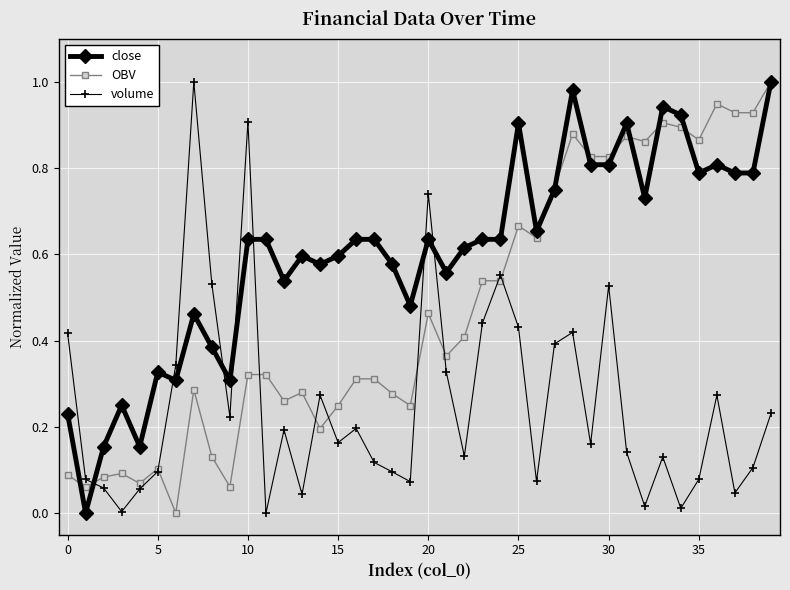

True or false: OBV has more than 2 points higher than both neighbors.

True